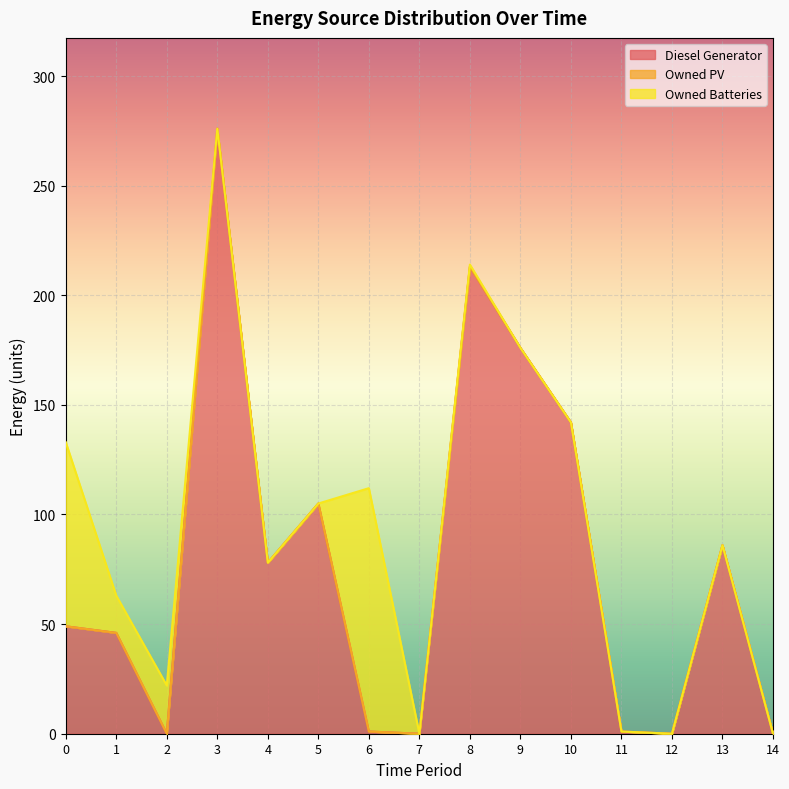

How many interior local peaks does the Owned Batteries series have?

3